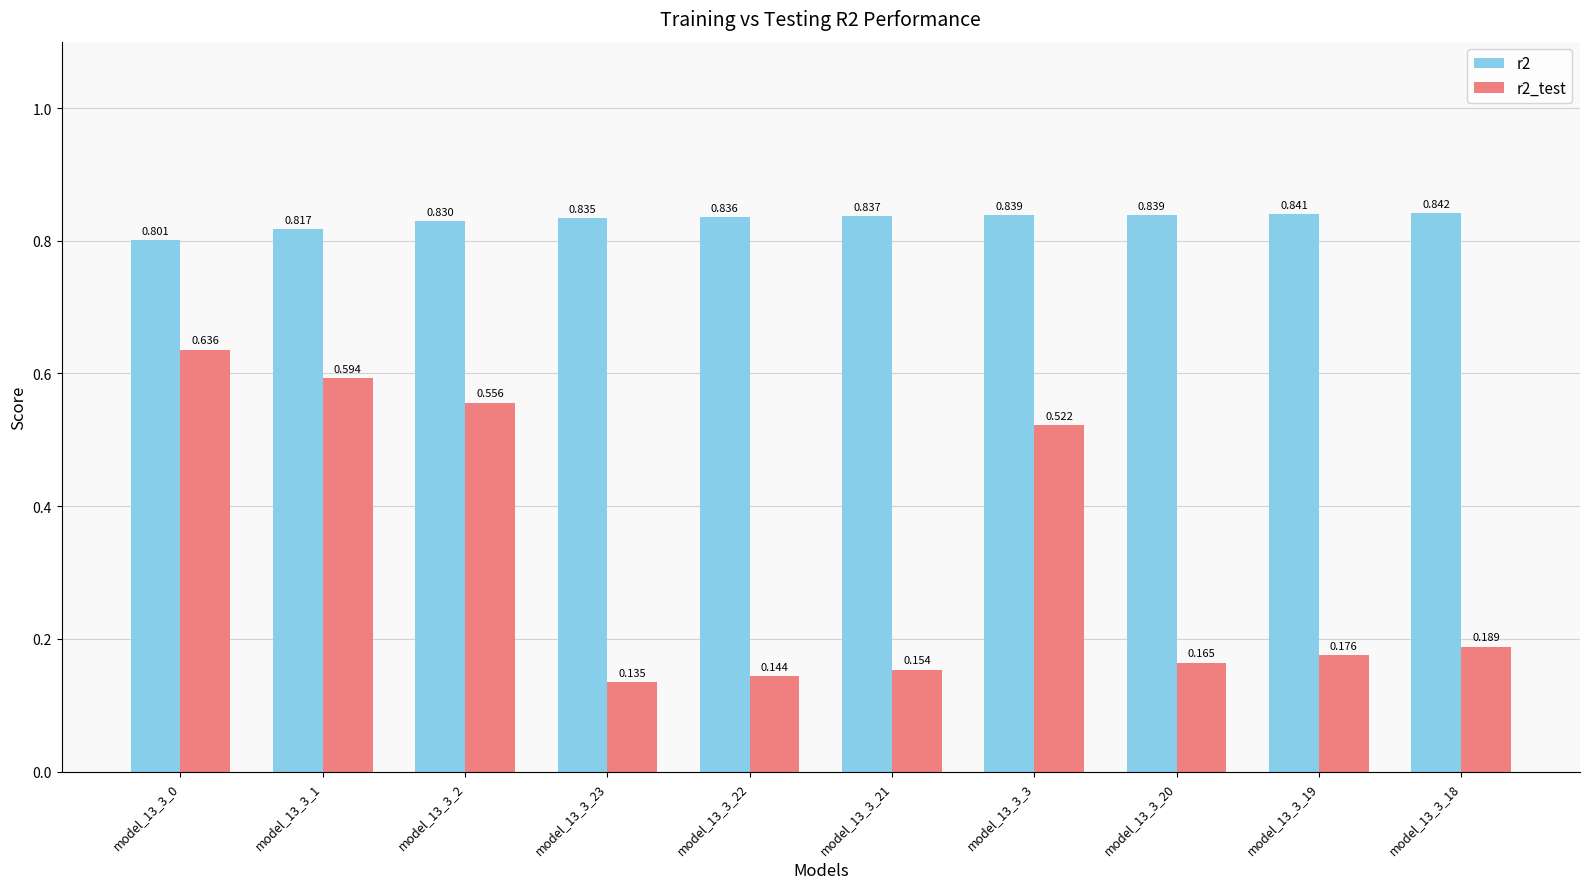

Where is r2 nearest to the value 0?

model_13_3_0